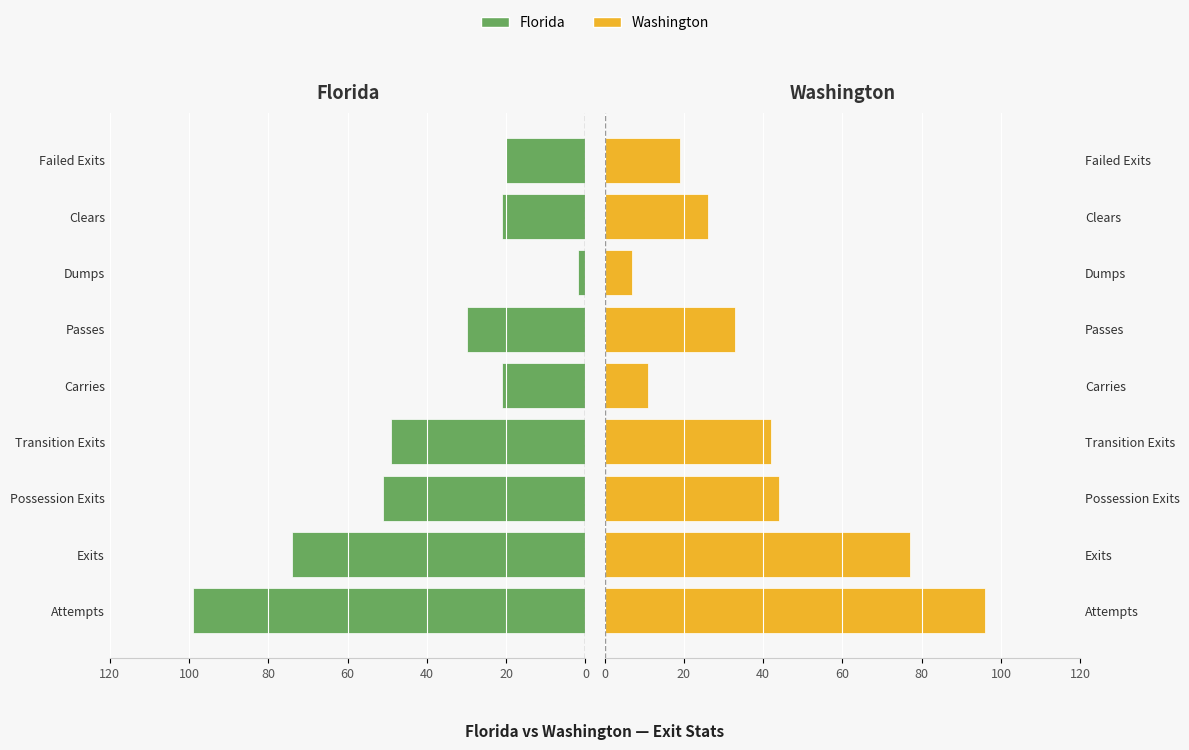

Reading left to right, extract all data points from this chart.

Florida: -99	-74	-51	-49	-21	-30	-2	-21	-20
Washington: 96	77	44	42	11	33	7	26	19